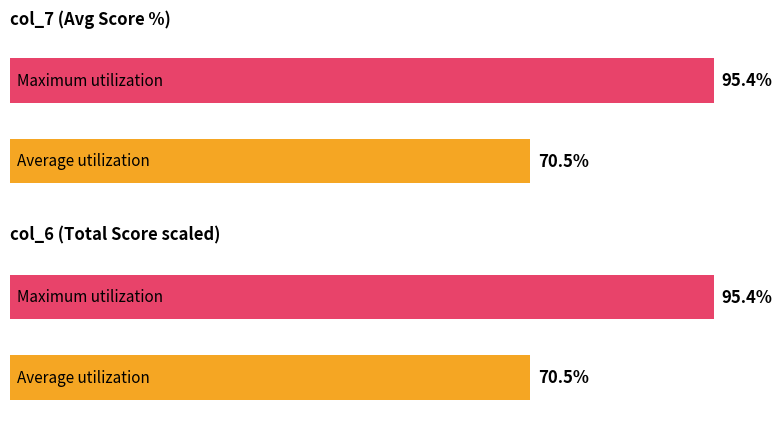

Is the value of Maximum utilization at 23 greater than the value of Average utilization at 16?

Yes